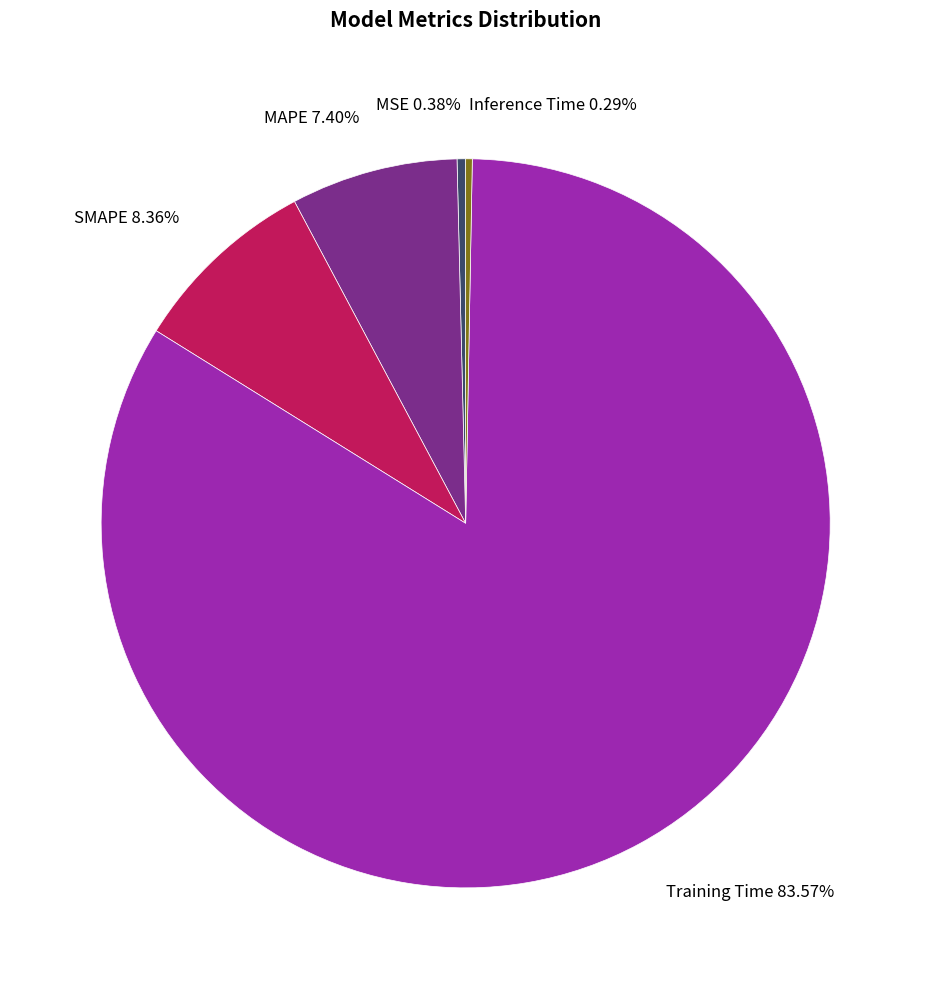

To the nearest percent, what is the difference between the largest and smallest slice percentages?

83%